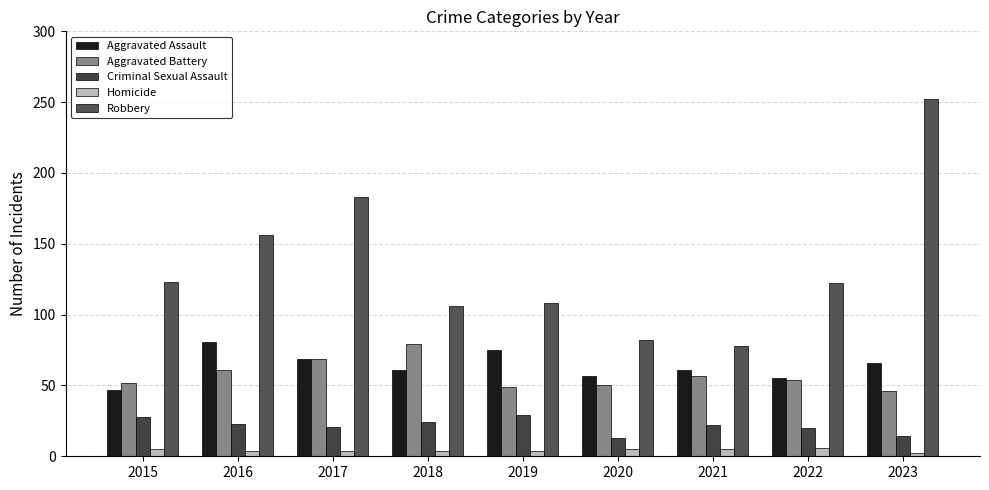

What is the difference between the highest and lowest values at 2015?

118